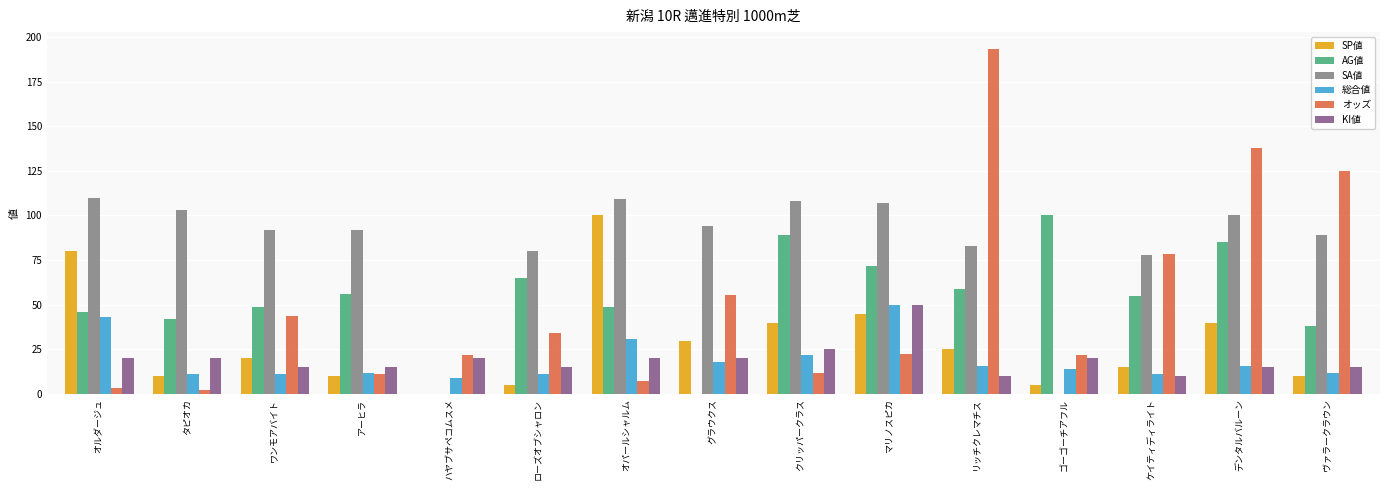

Is the value of SA値 at オルダージュ greater than the value of 総合値 at ヴァラークラウン?

Yes